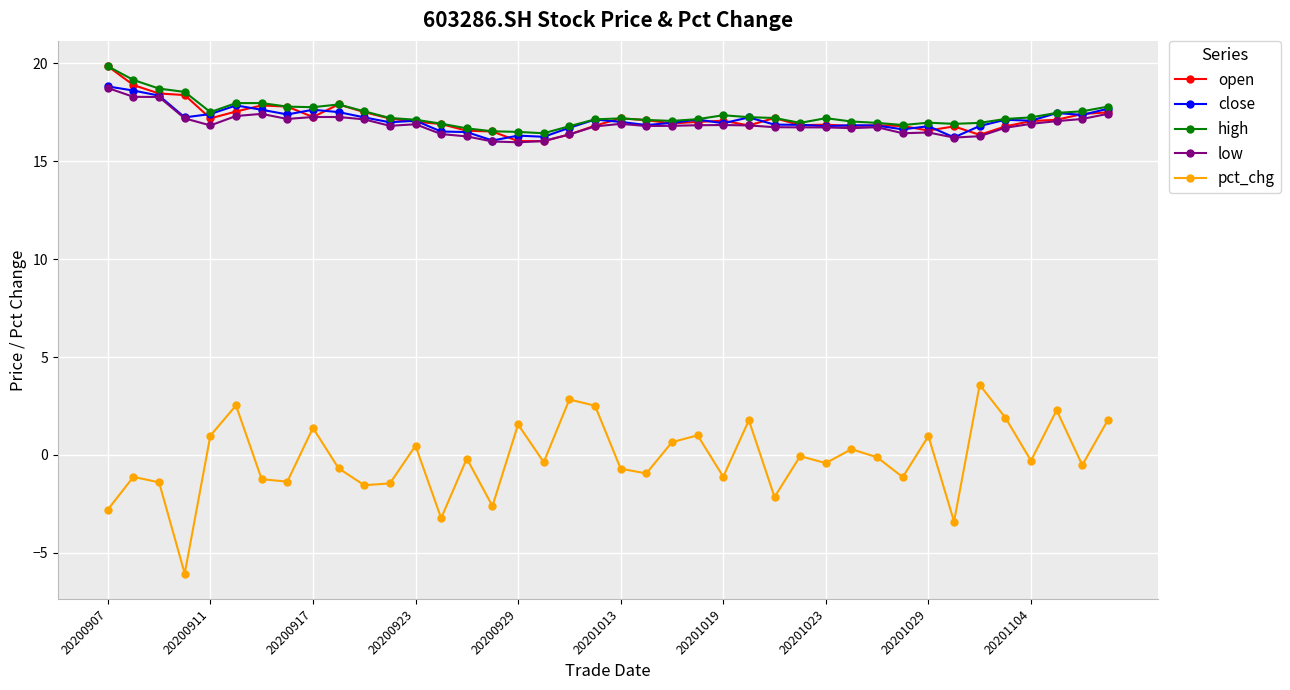

What is the lowest value of the close series?

16.1